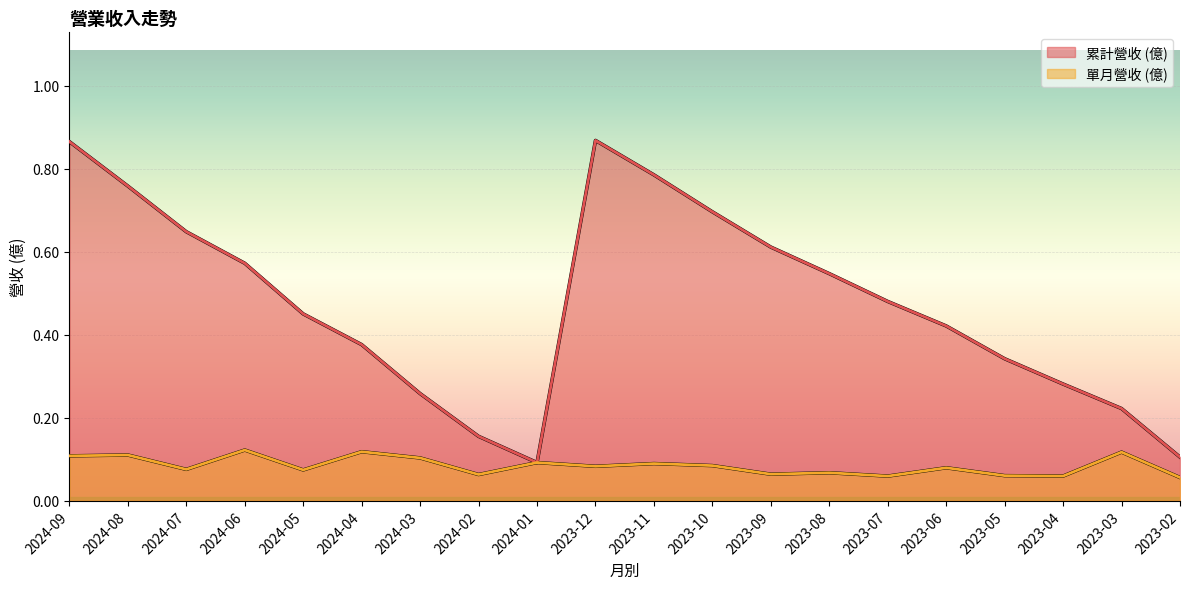

At which category does the chart reach its minimum across all series?

2023-02